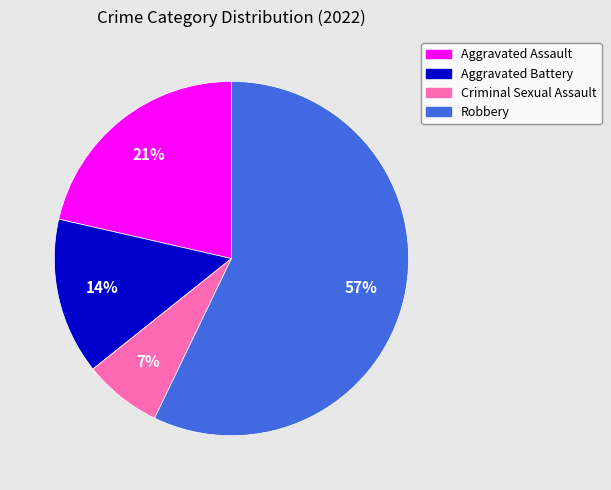

Is the sum of Aggravated Assault and Aggravated Battery greater than half?

No